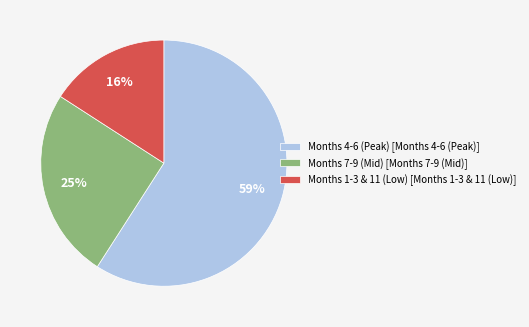

Does any single category account for the majority?

Yes